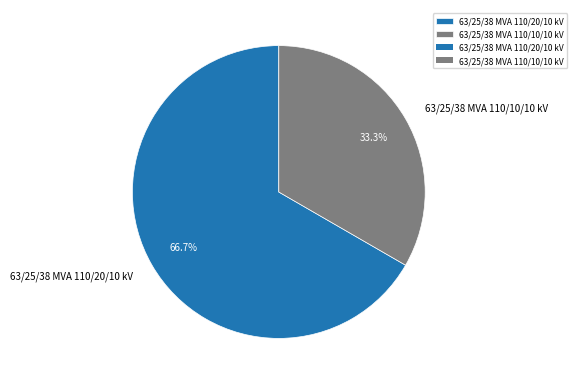

What is the ratio of the value at 63/25/38 MVA 110/20/10 kV to the value at 63/25/38 MVA 110/10/10 kV?

2.0